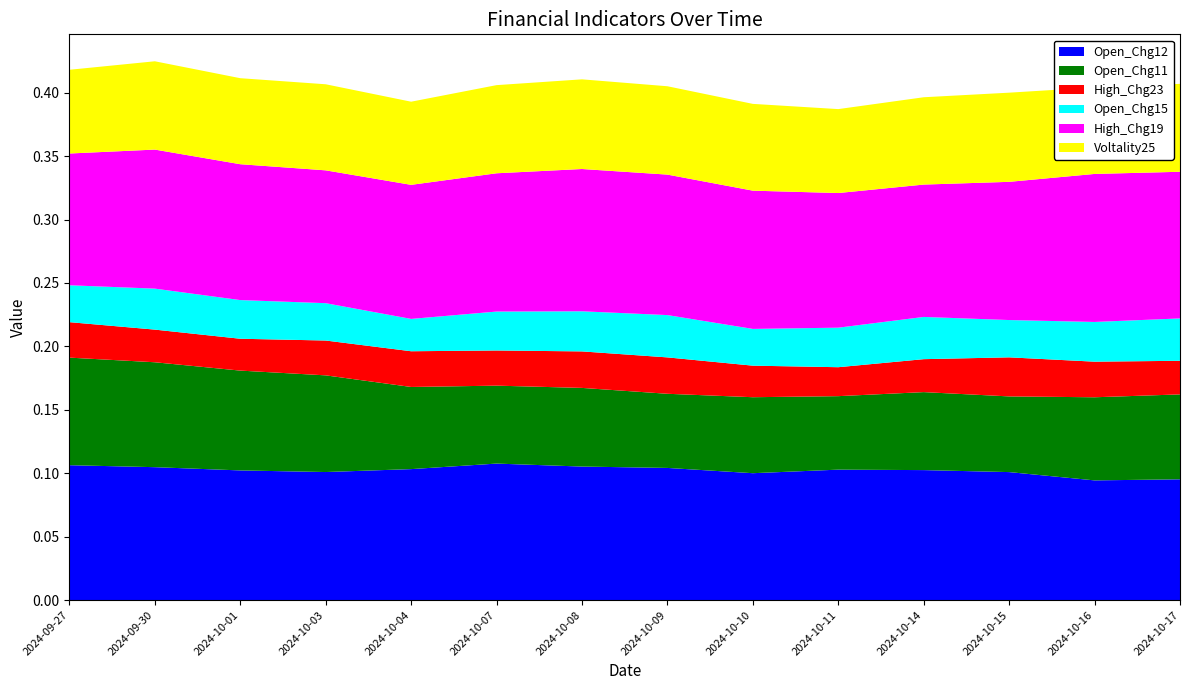

Reading left to right, what are all the values shown in this chart?

Open_Chg12: 0.1	0.1	0.1	0.1	0.1	0.1	0.1	0.1	0.1	0.1	0.1	0.1	0.1	0.1
Open_Chg11: 0.1	0.1	0.1	0.1	0.1	0.1	0.1	0.1	0.1	0.1	0.1	0.1	0.1	0.1
High_Chg23: 0.0	0.0	0.0	0.0	0.0	0.0	0.0	0.0	0.0	0.0	0.0	0.0	0.0	0.0
Open_Chg15: 0.0	0.0	0.0	0.0	0.0	0.0	0.0	0.0	0.0	0.0	0.0	0.0	0.0	0.0
High_Chg19: 0.1	0.1	0.1	0.1	0.1	0.1	0.1	0.1	0.1	0.1	0.1	0.1	0.1	0.1
Voltality25: 0.1	0.1	0.1	0.1	0.1	0.1	0.1	0.1	0.1	0.1	0.1	0.1	0.1	0.1